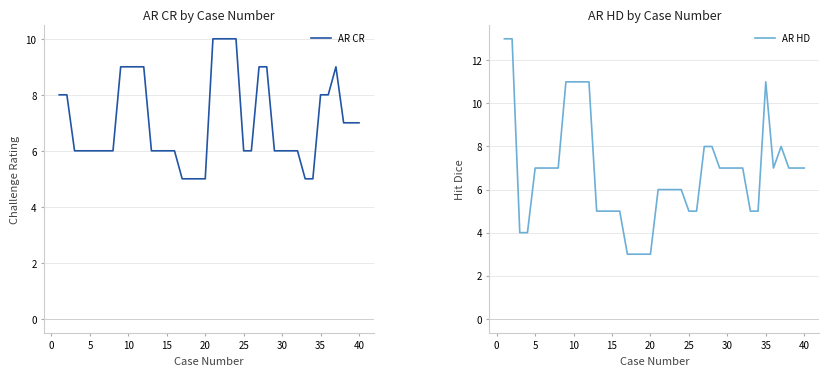

What is the maximum value for AR HD?

13